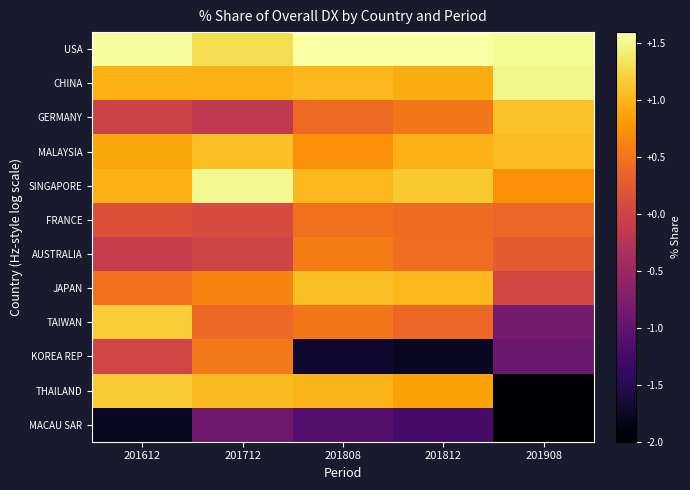

List the series in order of their peak value, lowest first.

MACAU SAR, FRANCE, KOREA REP, AUSTRALIA, MALAYSIA, JAPAN, GERMANY, THAILAND, TAIWAN, CHINA, SINGAPORE, USA